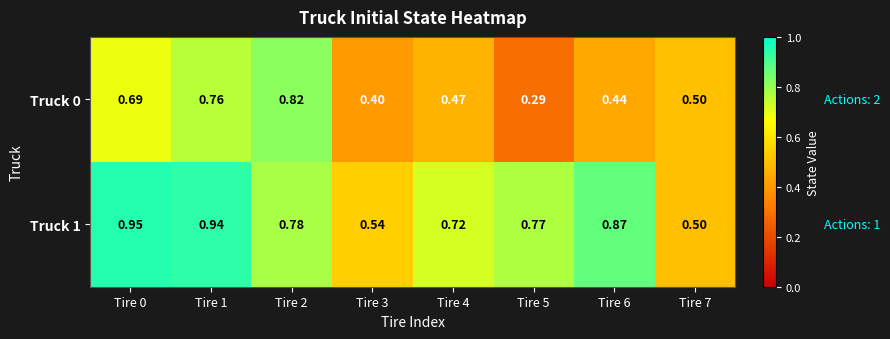

Is the value of Truck 0 at Tire 6 greater than the value of Truck 1 at Tire 3?

No